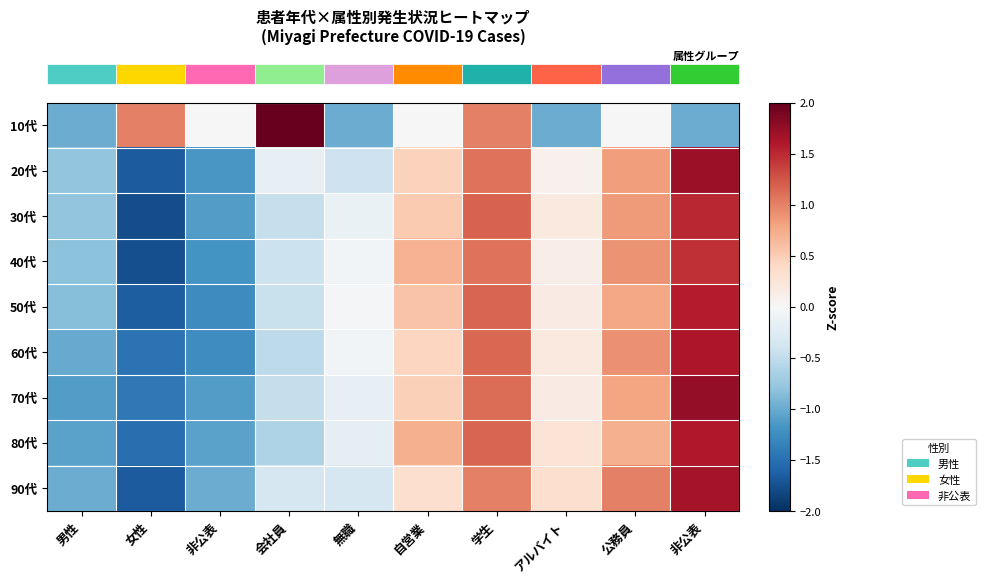

Count the number of categories in the chart.

10